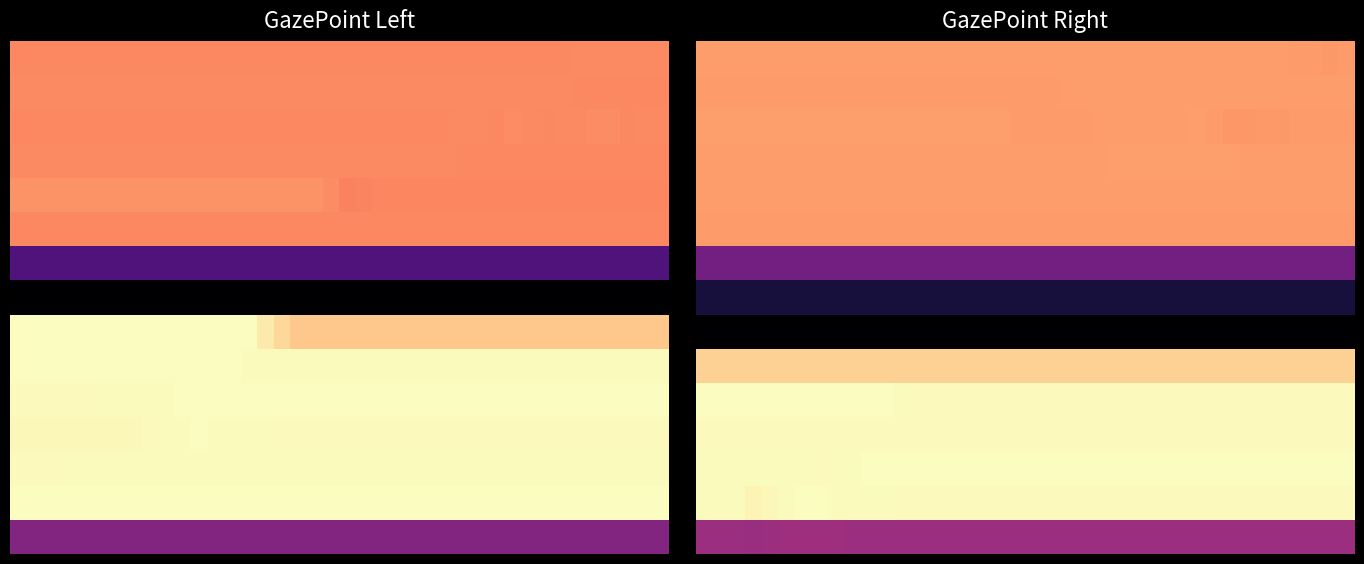

Which category has the highest value across all series?

11